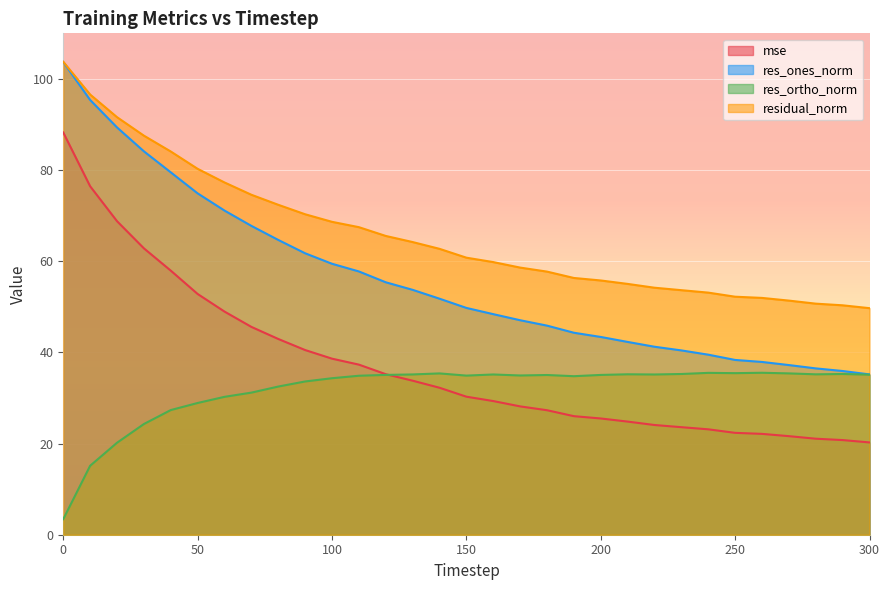

What is the difference between the highest and lowest values at 90?

36.7